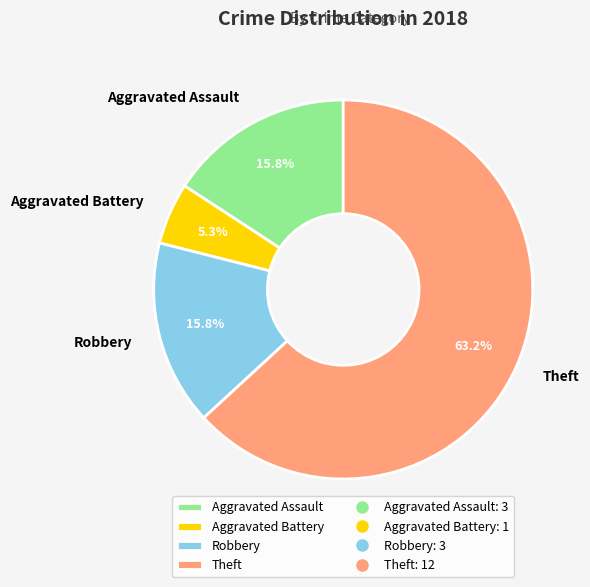

Which slice is the smallest?

Aggravated Battery